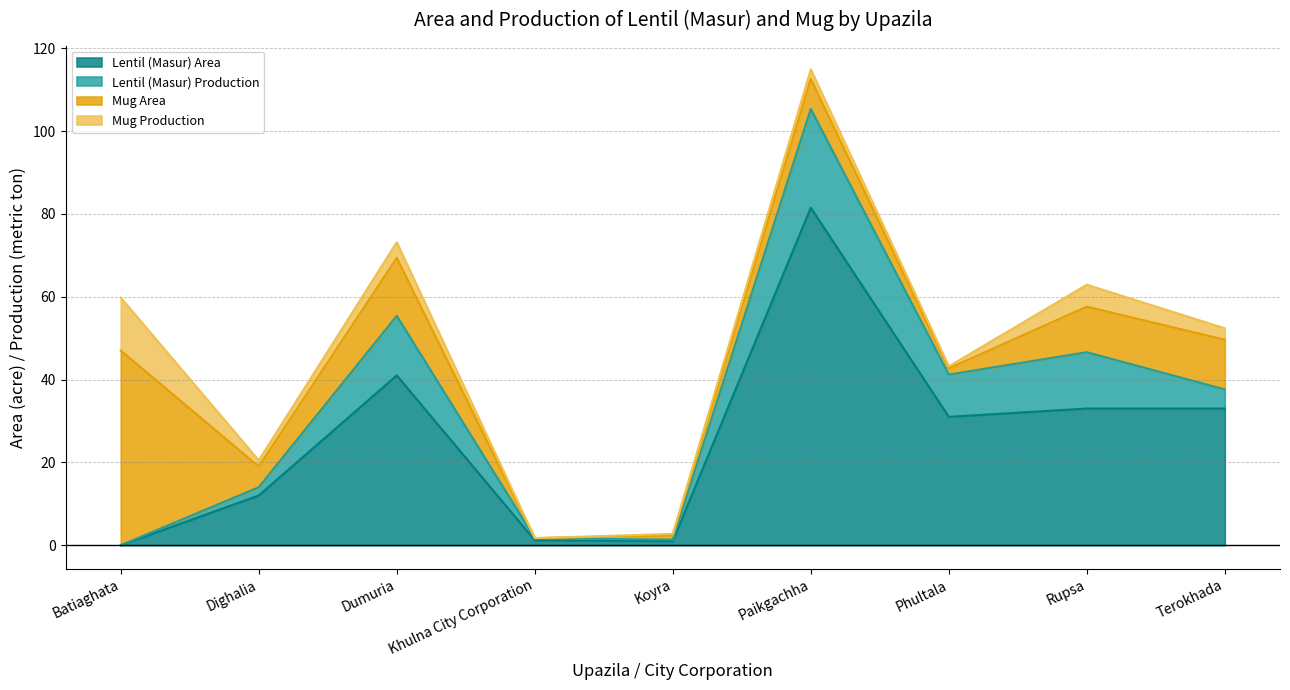

Is it true that Mug Production equals 2.0 at Dumuria?

False